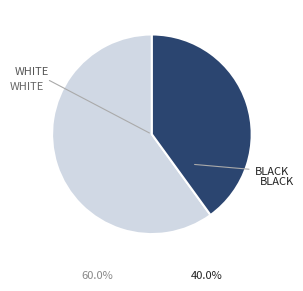

How many slices are in this pie chart?

2